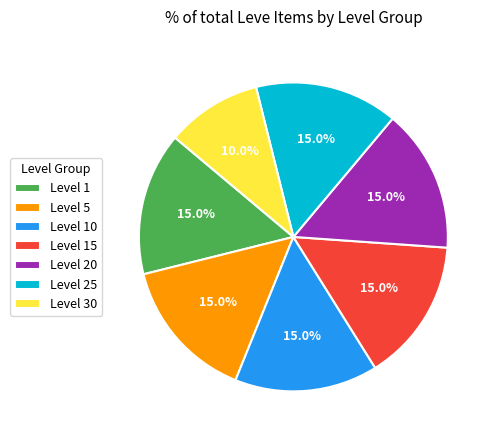

Which slice is the smallest?

Level 30